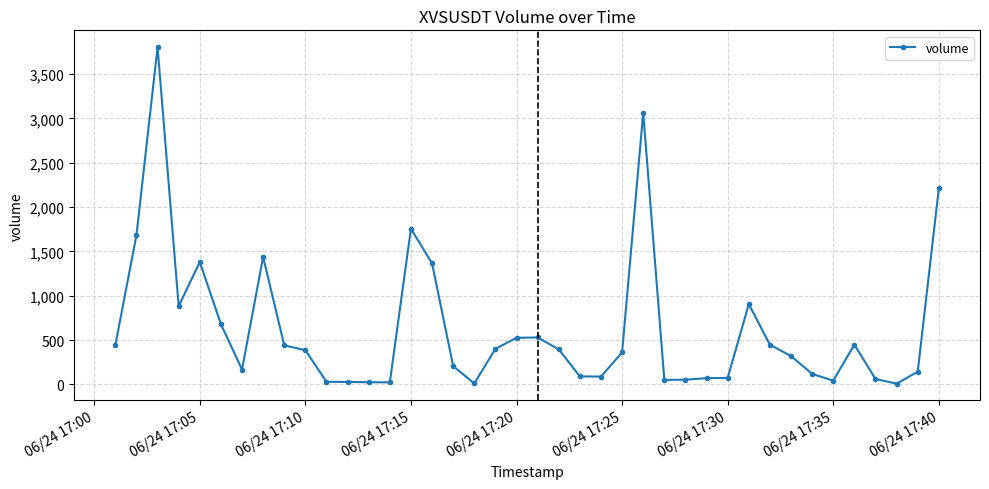

True or false: there are more than 0 points higher than both neighbors.

True